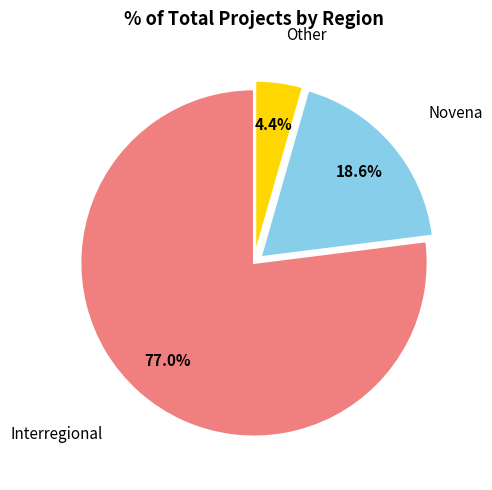

What is the ratio of the value at Novena to the value at Other?

4.2